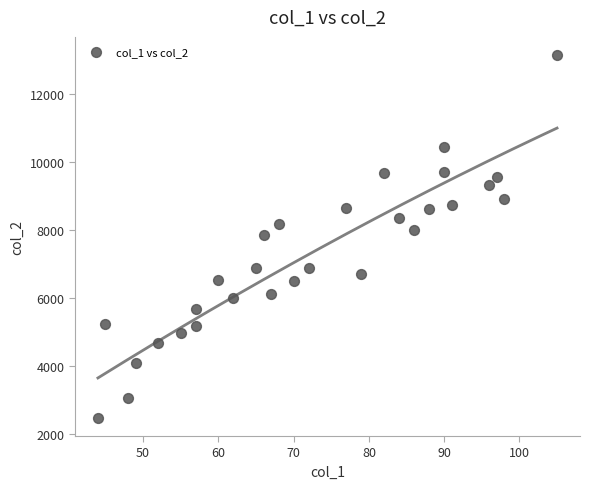

What is the range of Y values (max minus min)?

10679